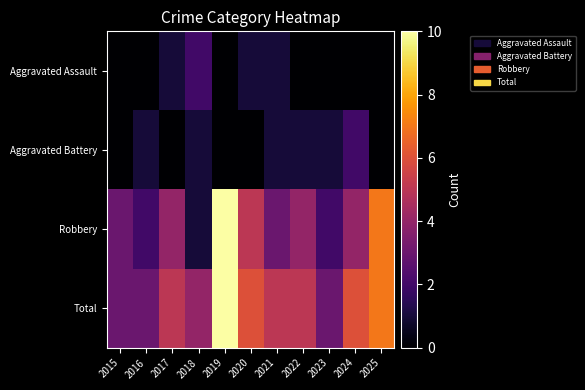

Which label corresponds to the smallest value in the chart?

2015